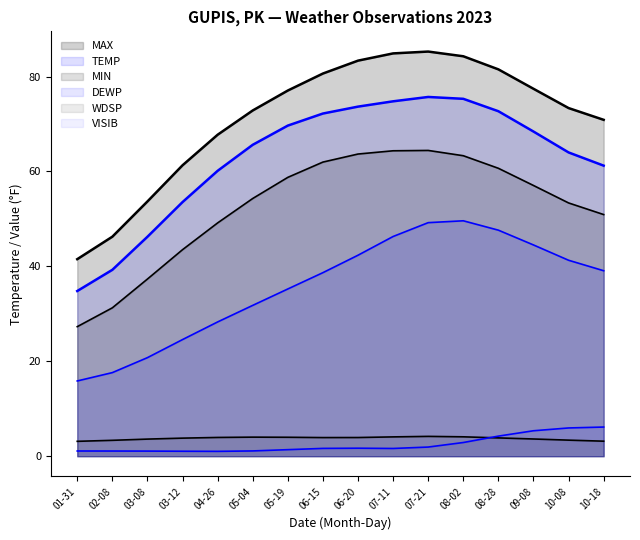

Is it true that DEWP equals 10.0 at 2023-03-08?

False